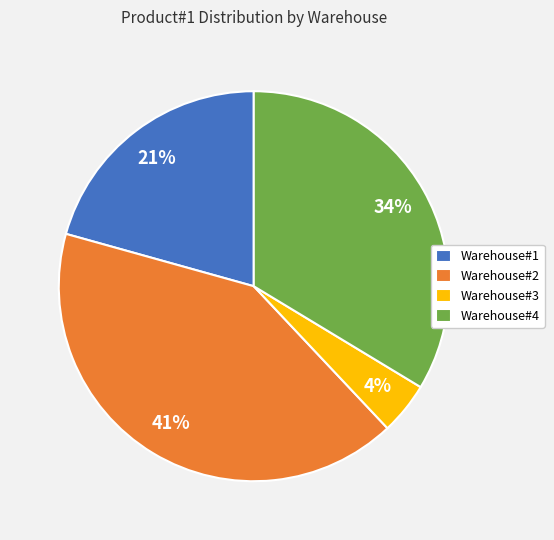

Is the sum of Warehouse#1 and Warehouse#4 greater than half?

Yes